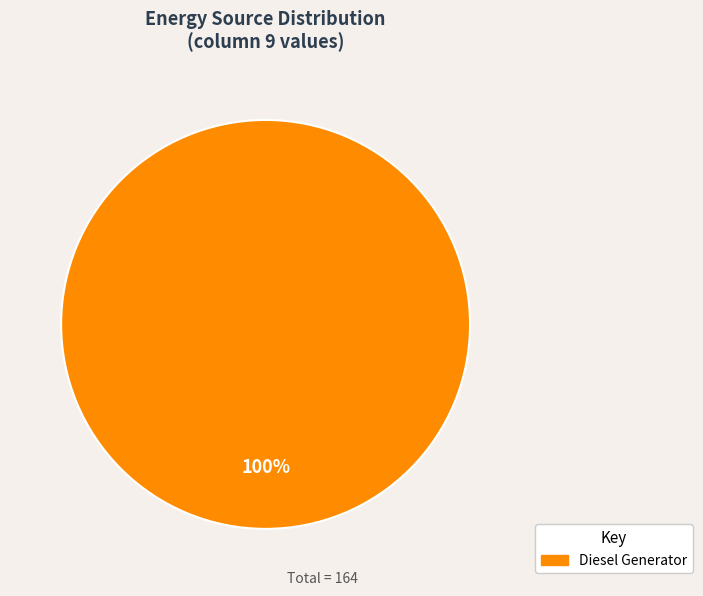

To the nearest percent, what portion does Diesel Generator represent?

100%